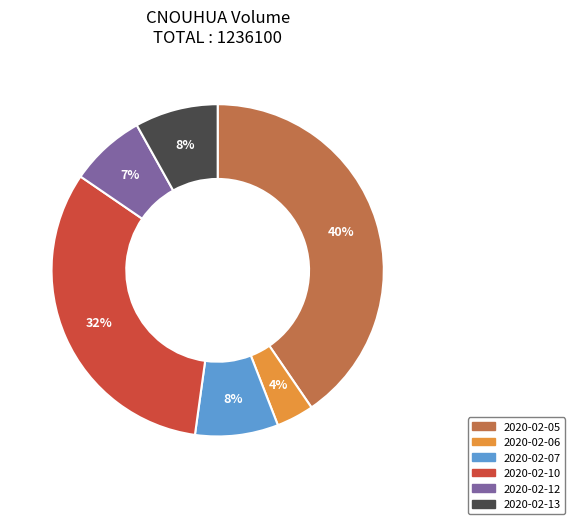

Which has a higher value, 2020-02-05 or 2020-02-13?

2020-02-05